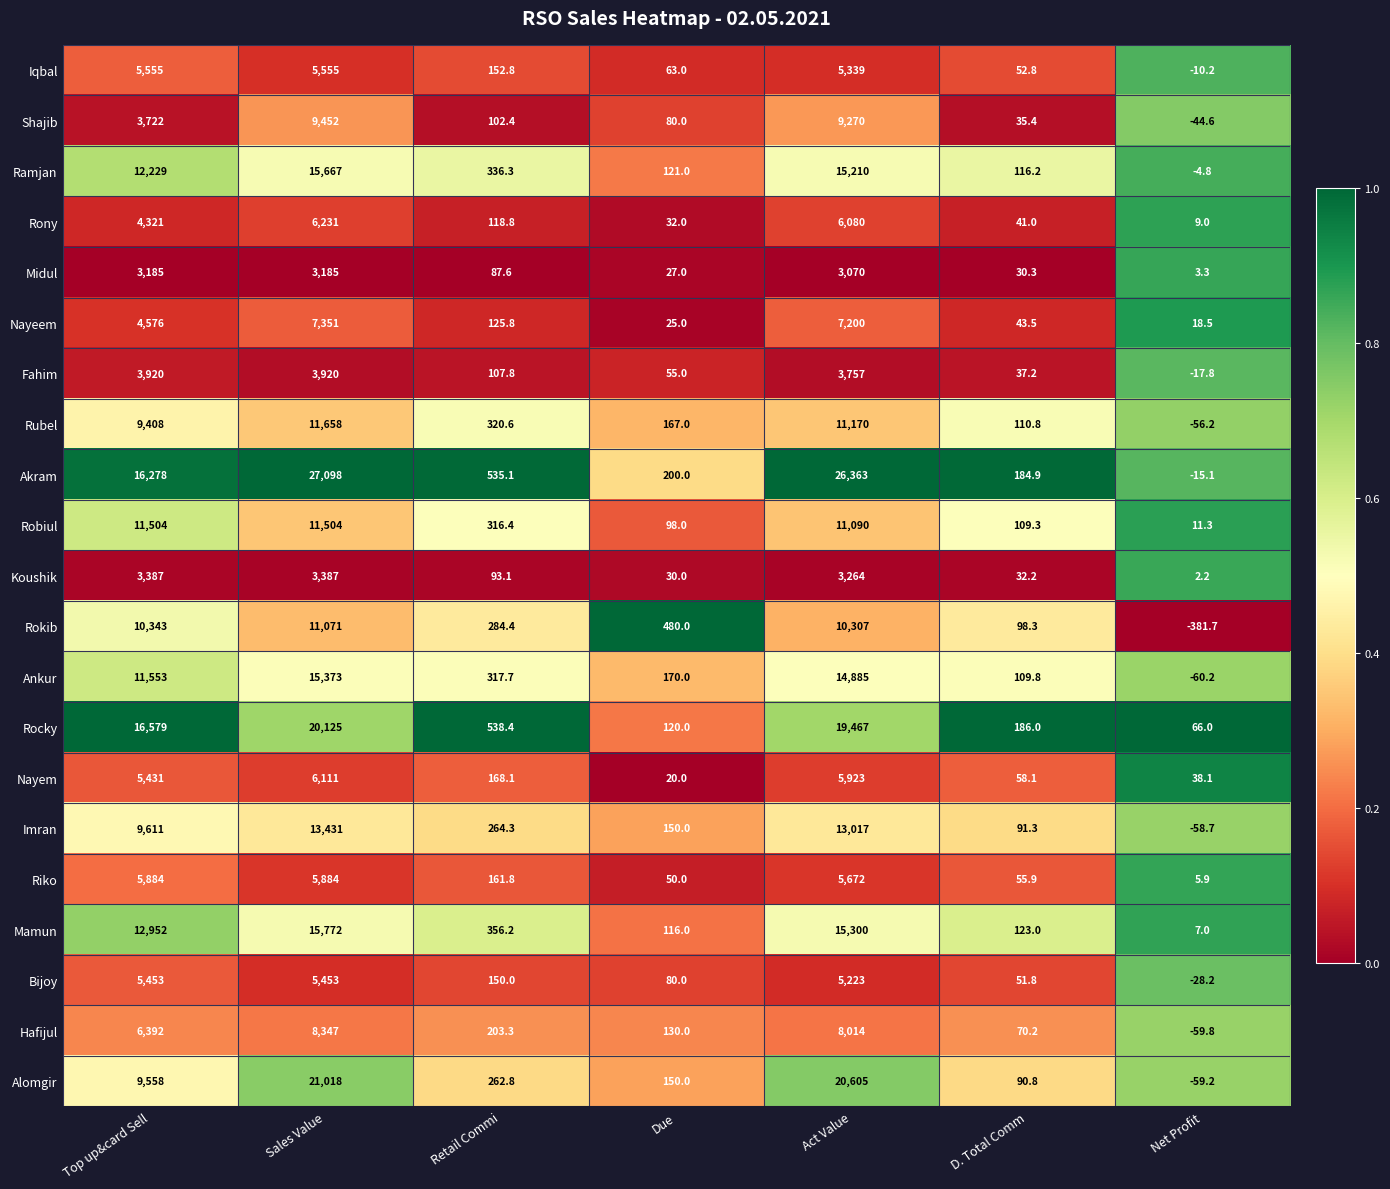

Between Top up&card Sell and Due, which series saw the biggest shift?

Rocky